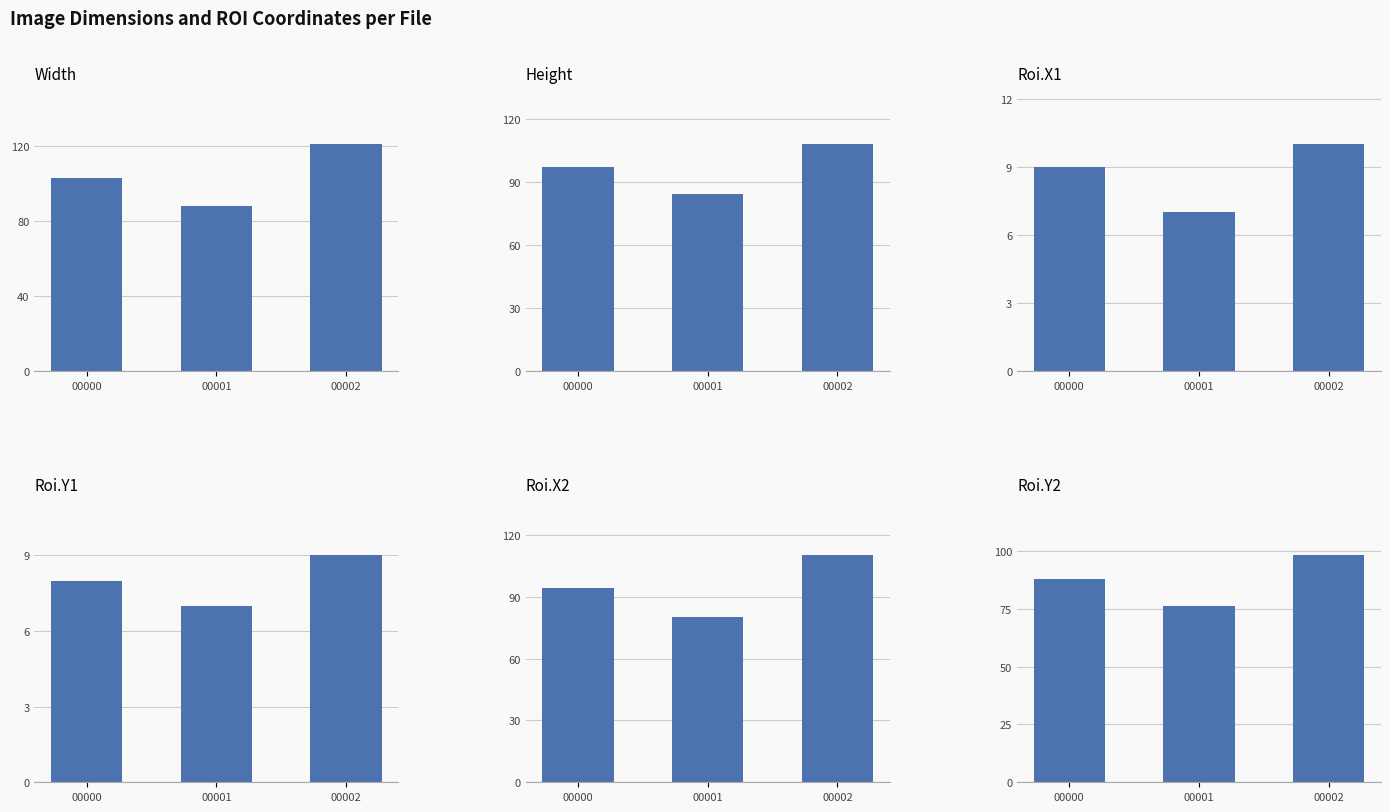

How many data points does each series have?

3